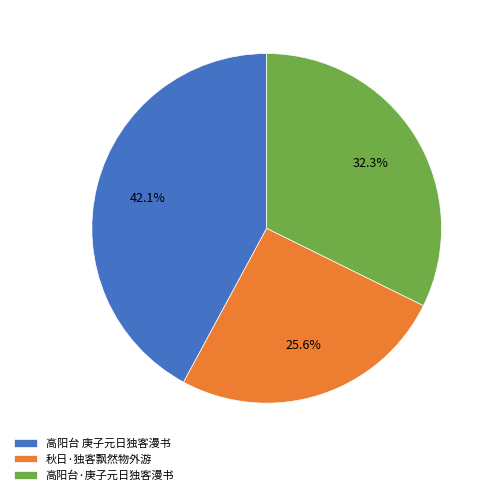

Which category has the smallest portion of the pie?

秋日·独客飘然物外游